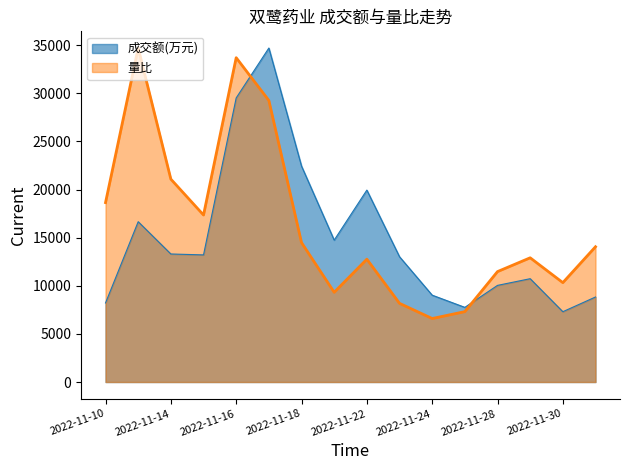

At how many categories does at least one series exceed 11781?

12